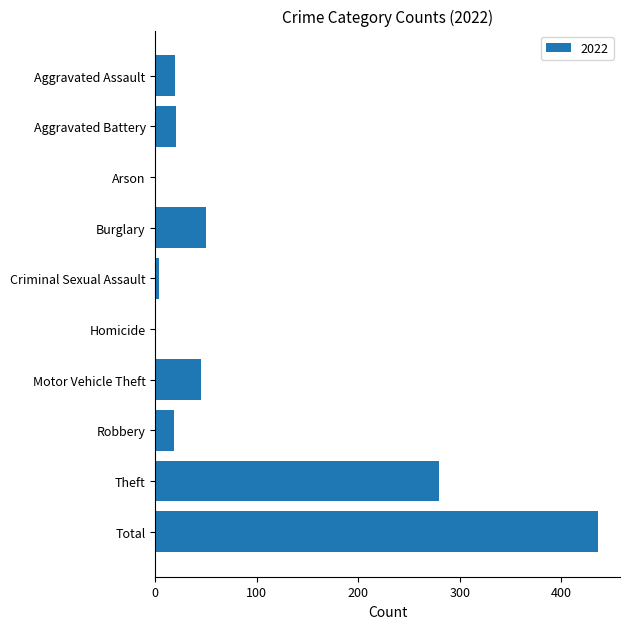

What is the greatest value displayed?

436